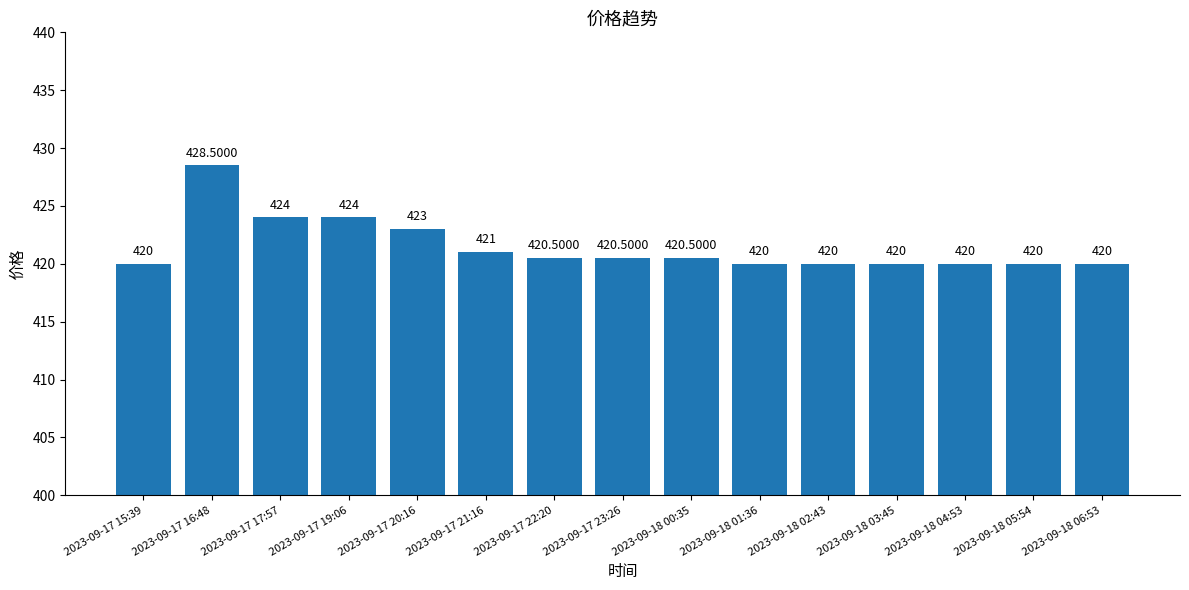

The value at 2023-09-17 20:16 is 423.0. True or false?

True